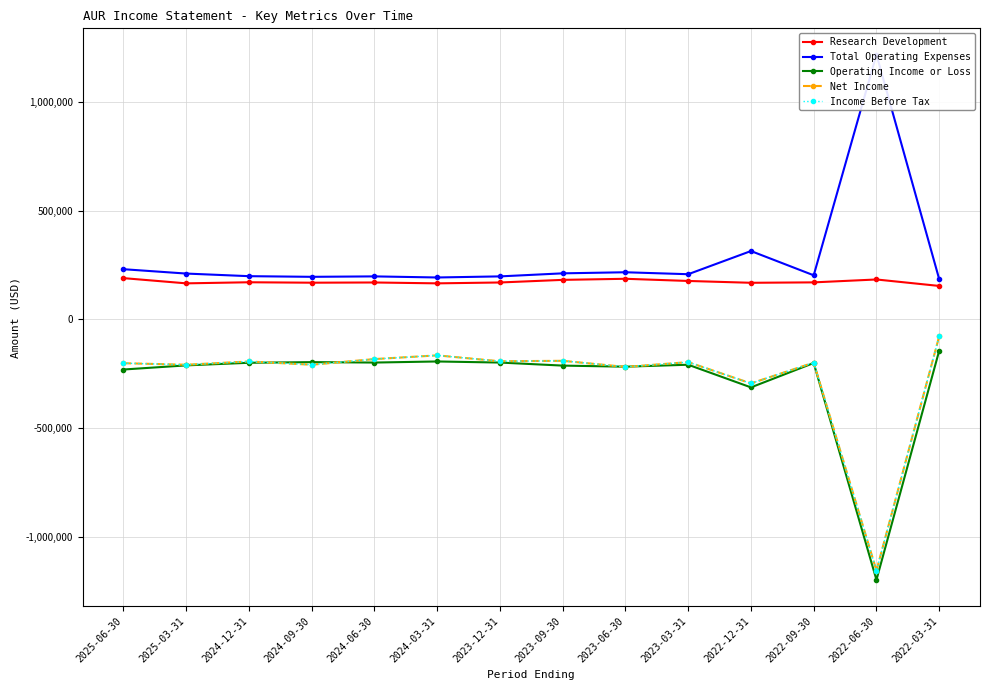

What is the average value of the Net Income series?

-262571